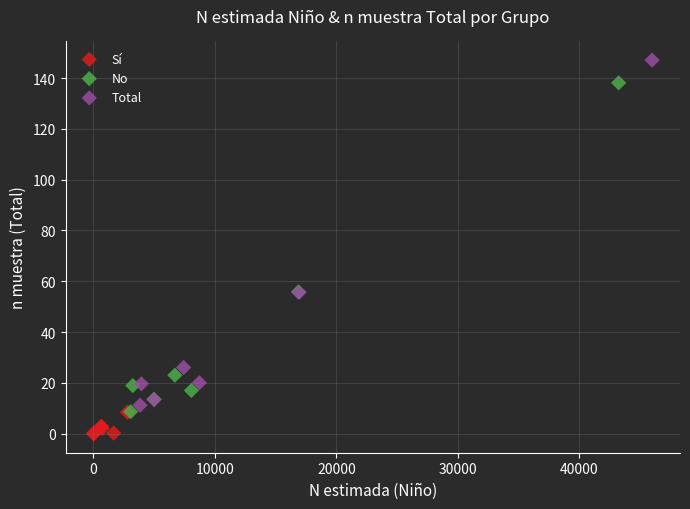

Which series has the largest Y range (max minus min)?

Total